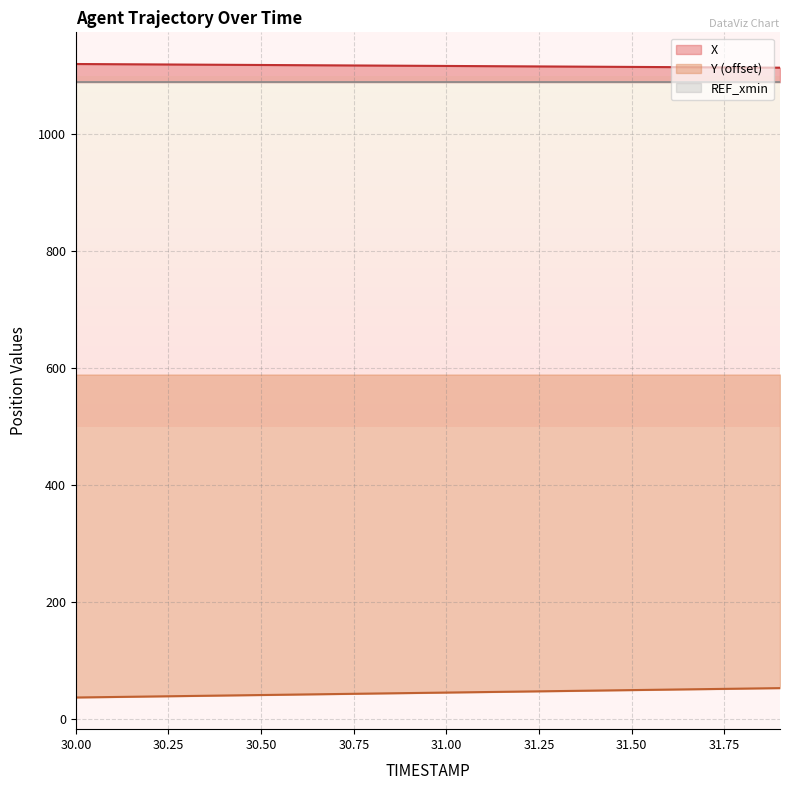

What is the difference between the X values at 31.5 and 31.3?

0.7